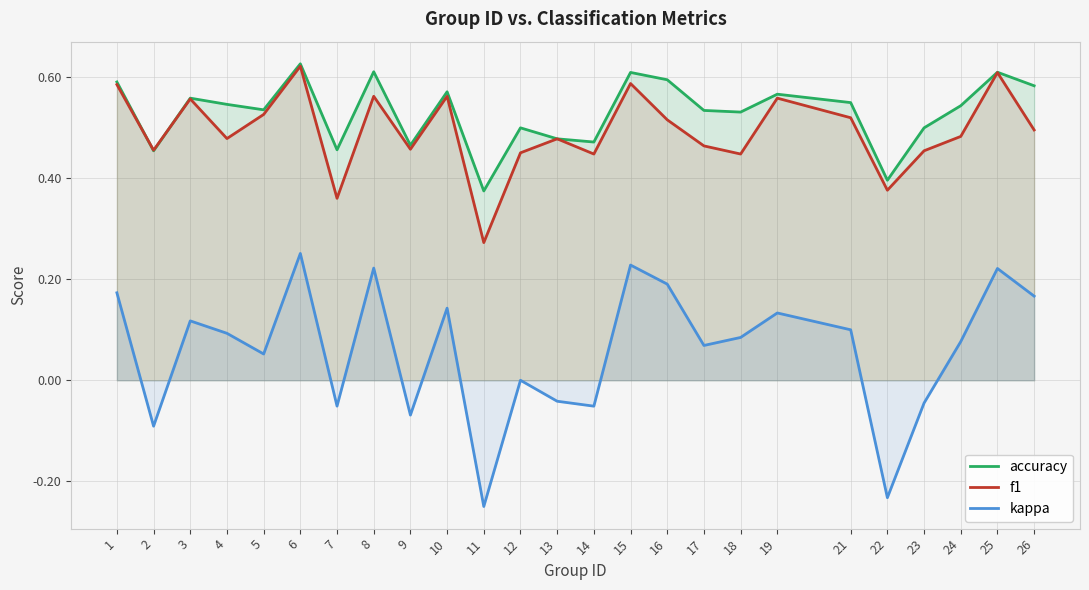

What is the difference between the maximum and second lowest values in the f1 series?

0.3